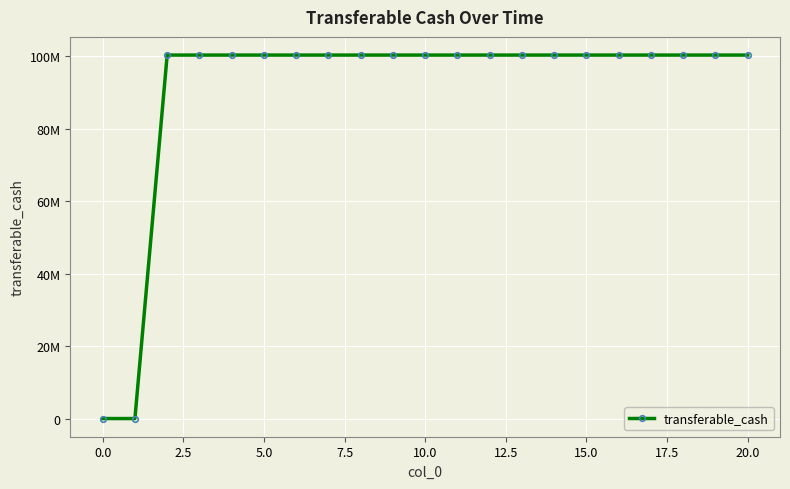

How many positive values are there?

19